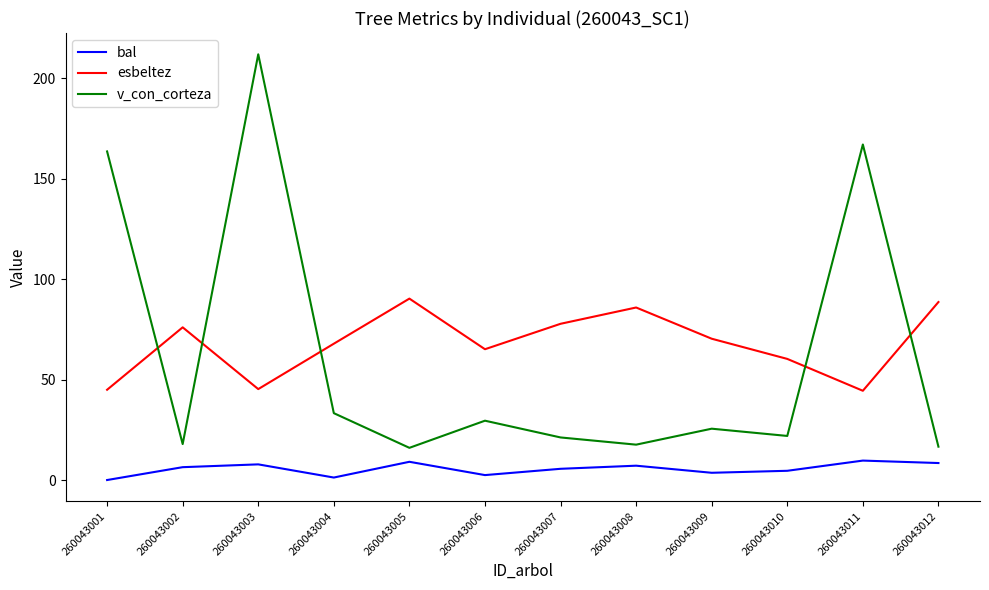

What is the difference between the maximum and minimum values in the bal series?

9.7